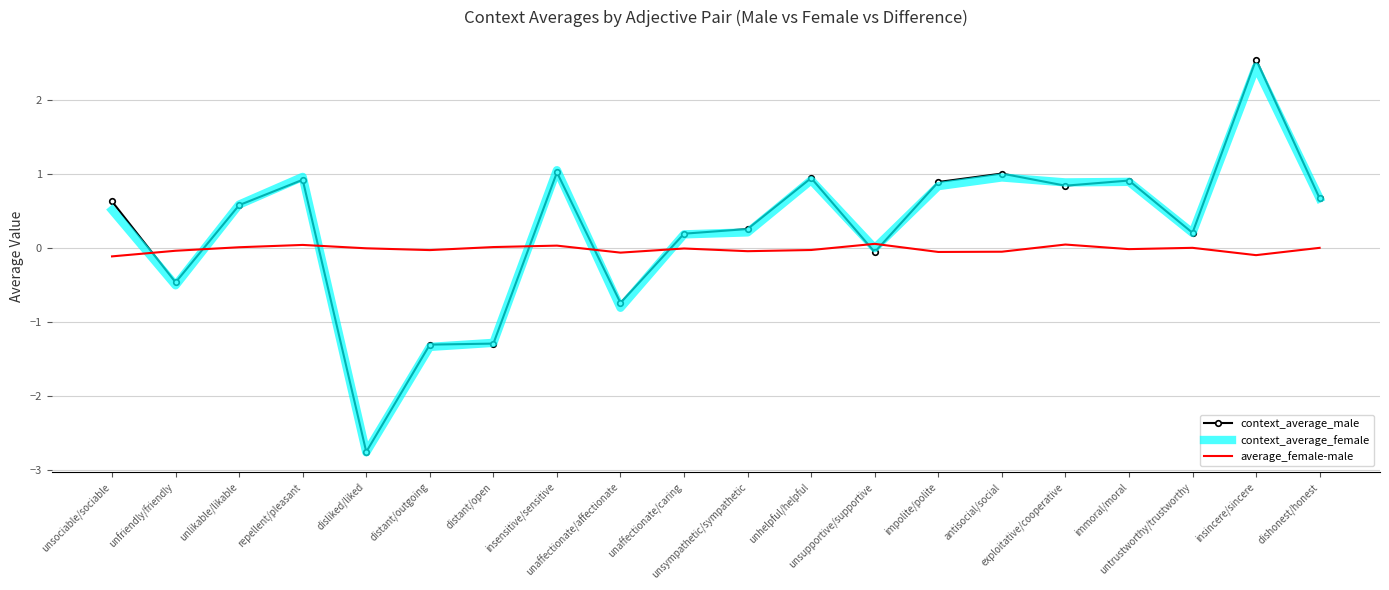

True or false: context_average_male and average_female-male intersect in this chart.

True